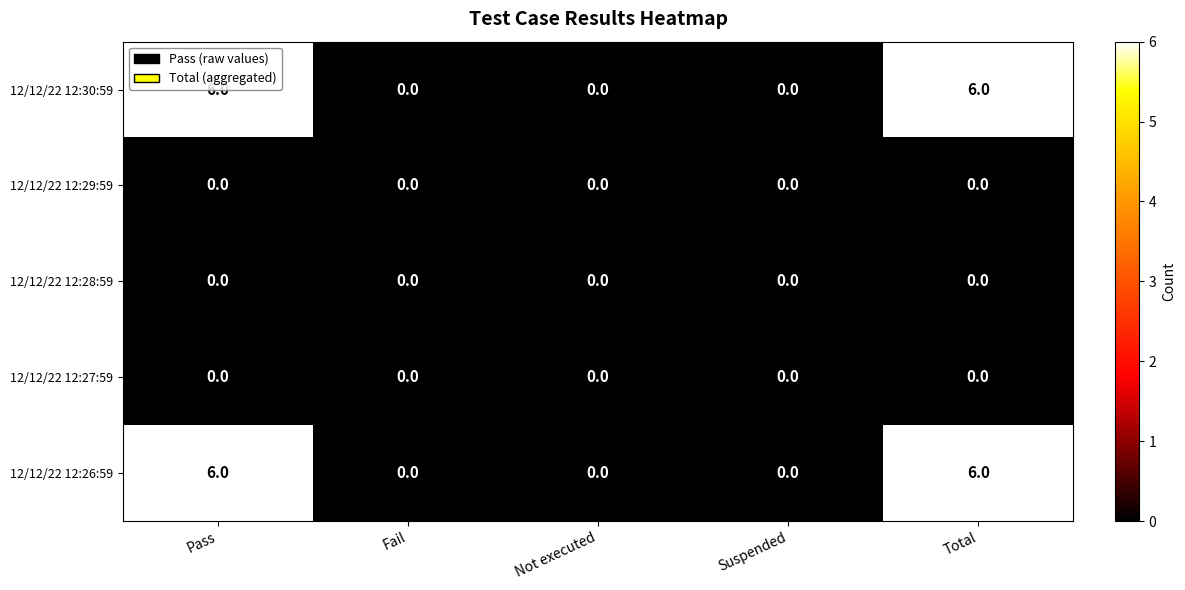

What is the greatest value displayed?

6